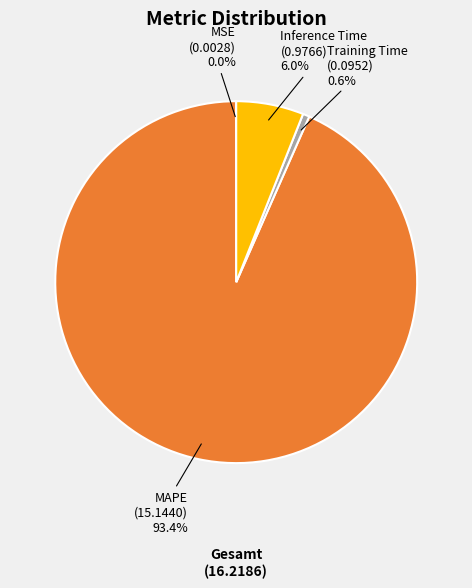

What percentage do MAPE and Training Time together represent?

94.0%